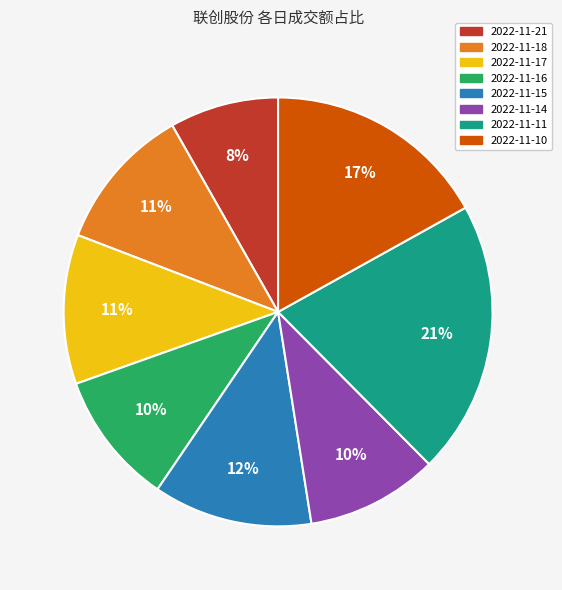

Is there a majority slice in this chart?

No